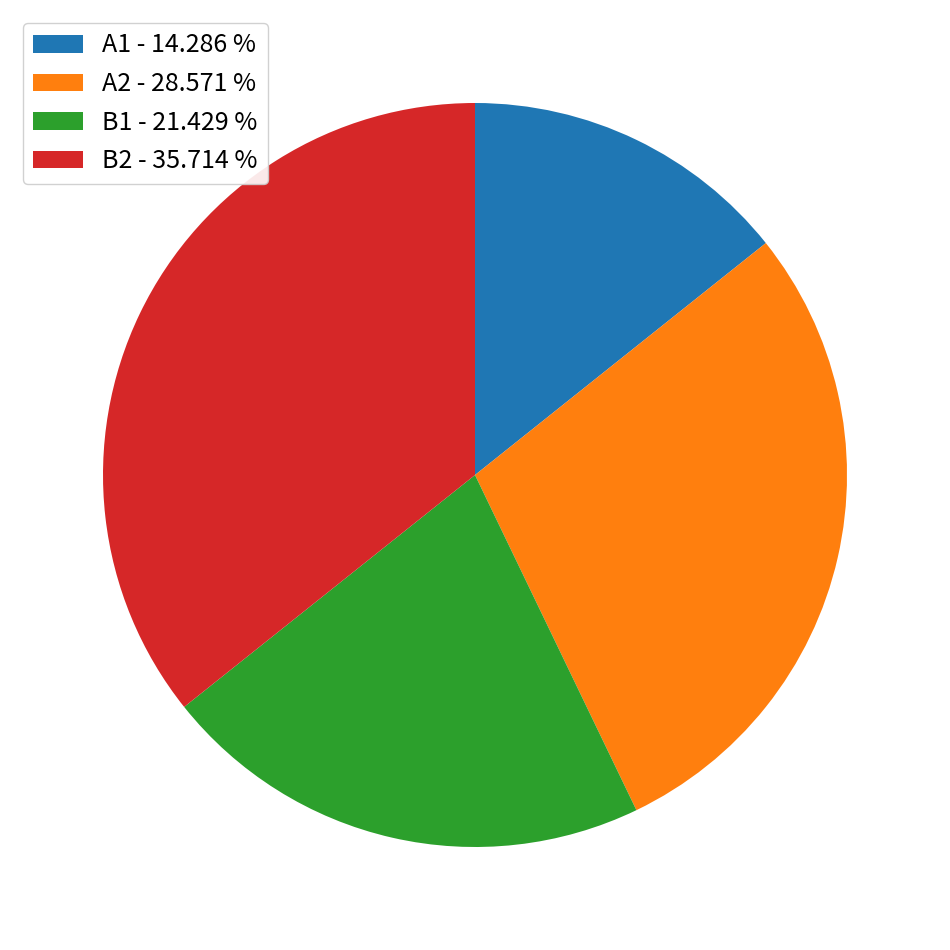

Do B1 - 21.429 % and A1 - 14.286 % together represent more than half of the pie?

No